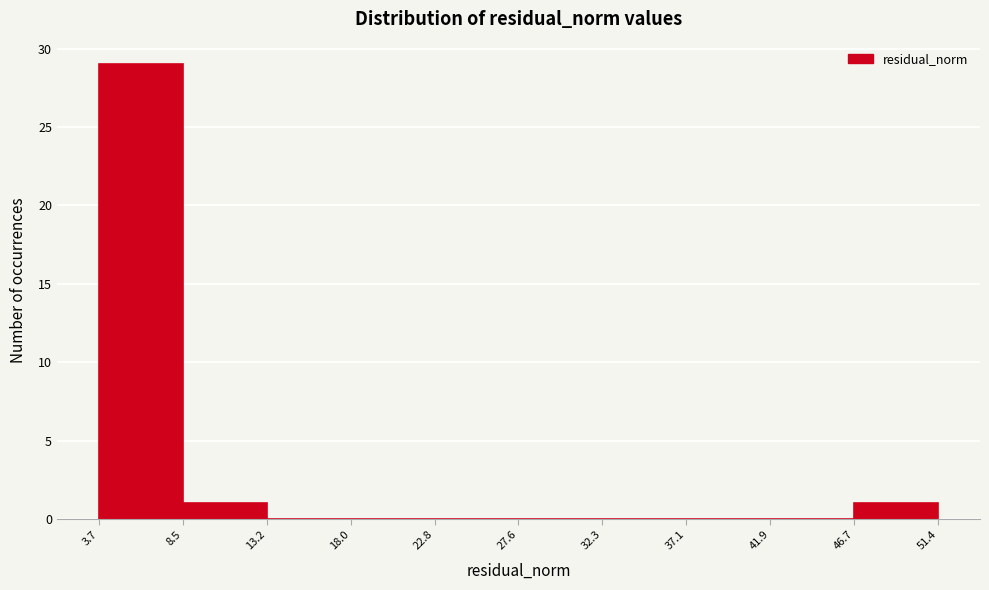

Reading left to right, list every bar in this chart as the range it spans on the x-axis followed by its height. The values are not printed on the chart, so give them approximately, as read against the axis.

3.7 to 8.5: 29
8.5 to 13.2: 1
13.2 to 18.0: 0
18.0 to 22.8: 0
22.8 to 27.6: 0
27.6 to 32.3: 0
32.3 to 37.1: 0
37.1 to 41.9: 0
41.9 to 46.7: 0
46.7 to 51.4: 1